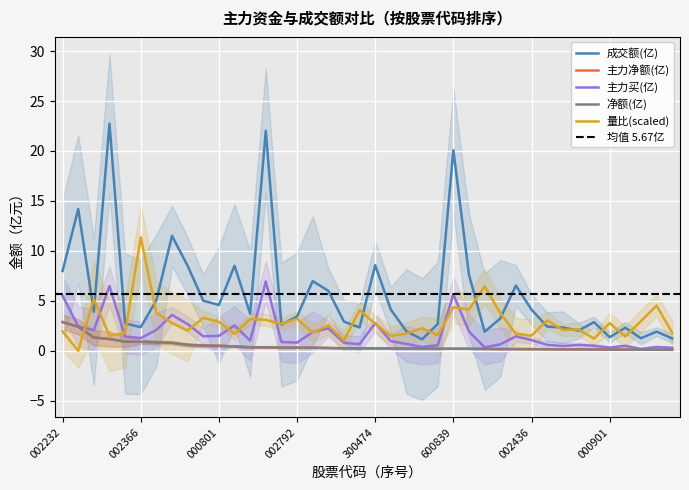

Which series has the largest range (max minus min)?

成交额